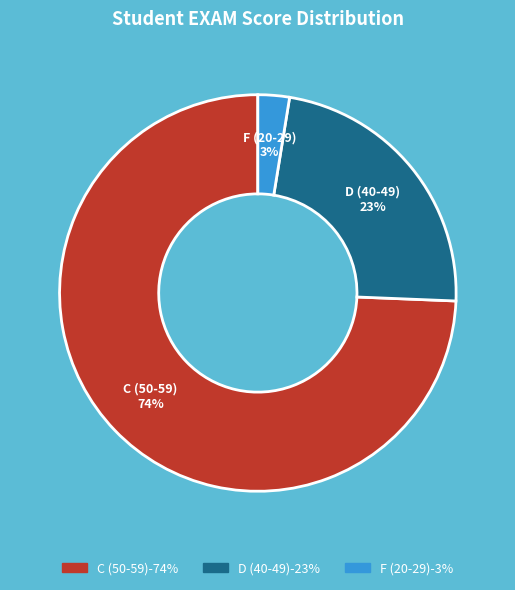

Count the number of slices in the pie.

3